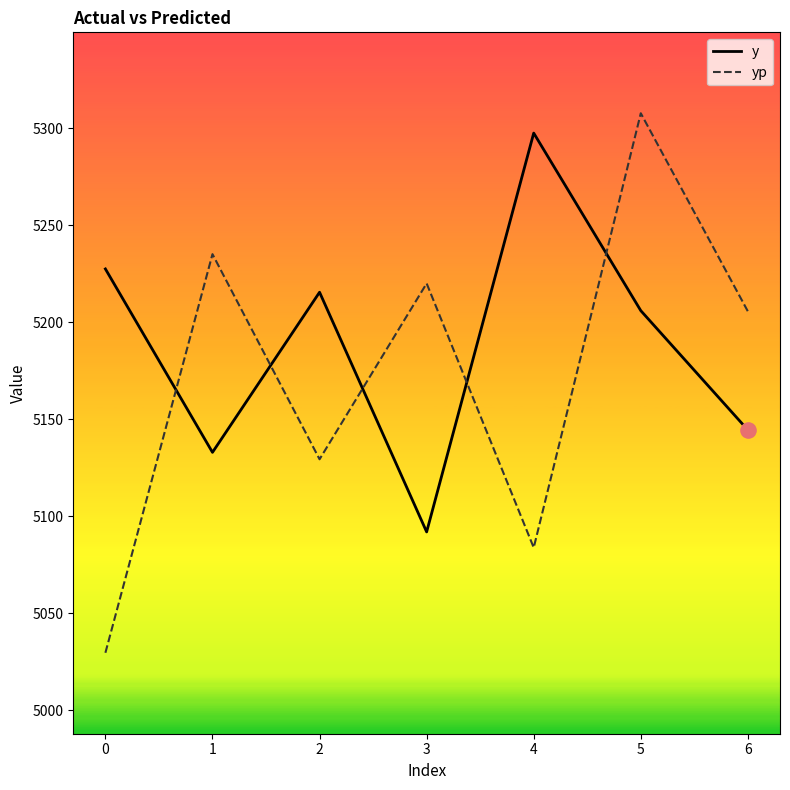

What are all the series names shown in the legend?

y, yp